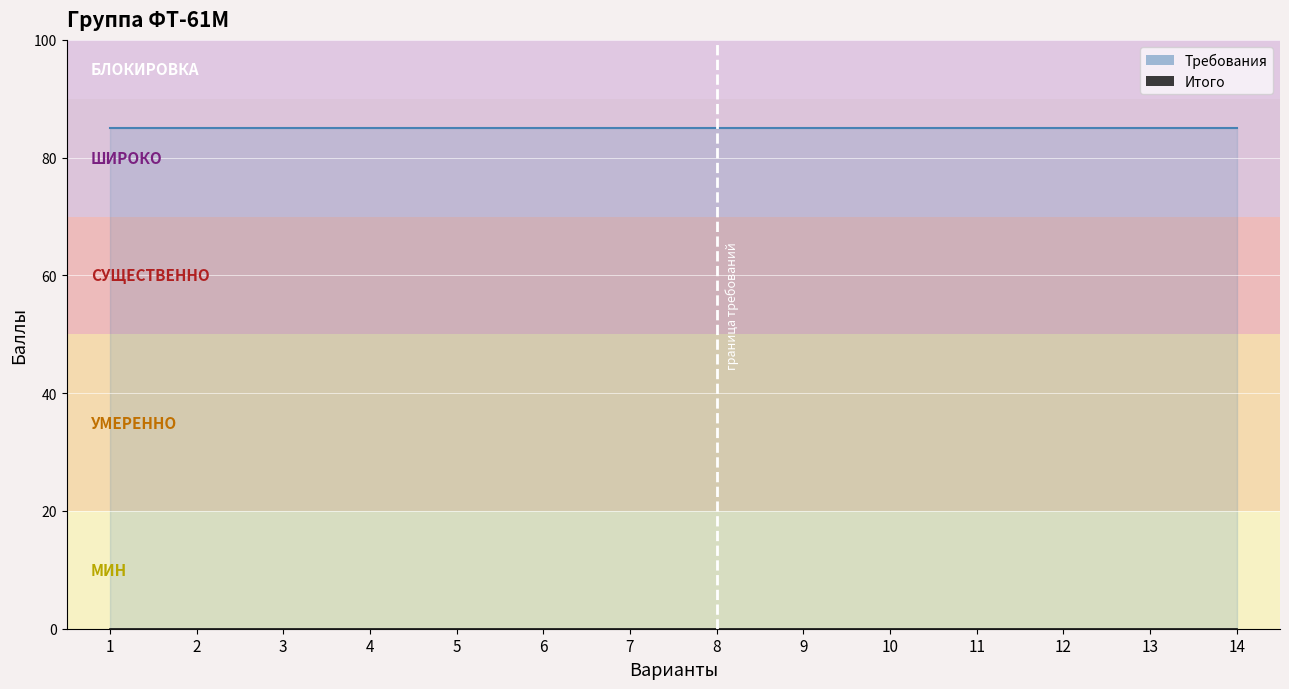

The value of Итого at 12 is 0. True or false?

True